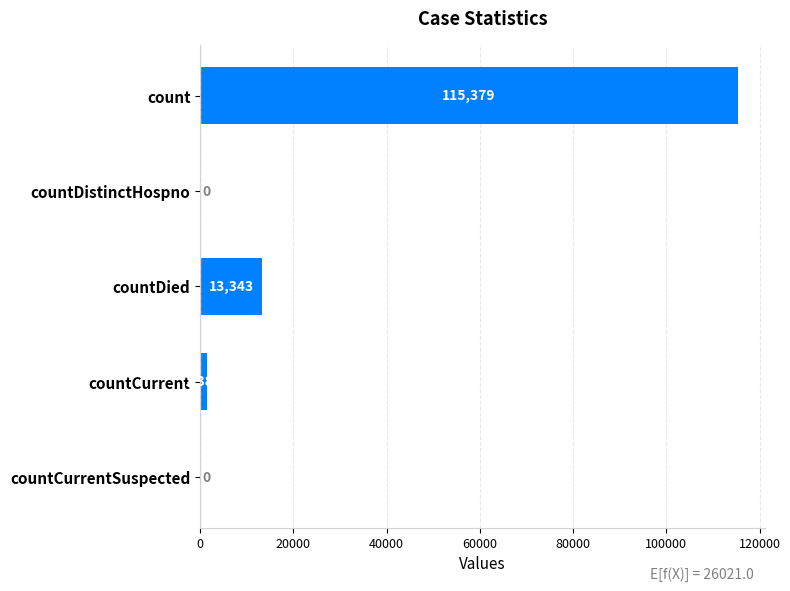

Reading bottom to top, extract all data points from this chart.

countCurrentSuspected=0	countCurrent=1383	countDied=13343	countDistinctHospno=0	count=115379